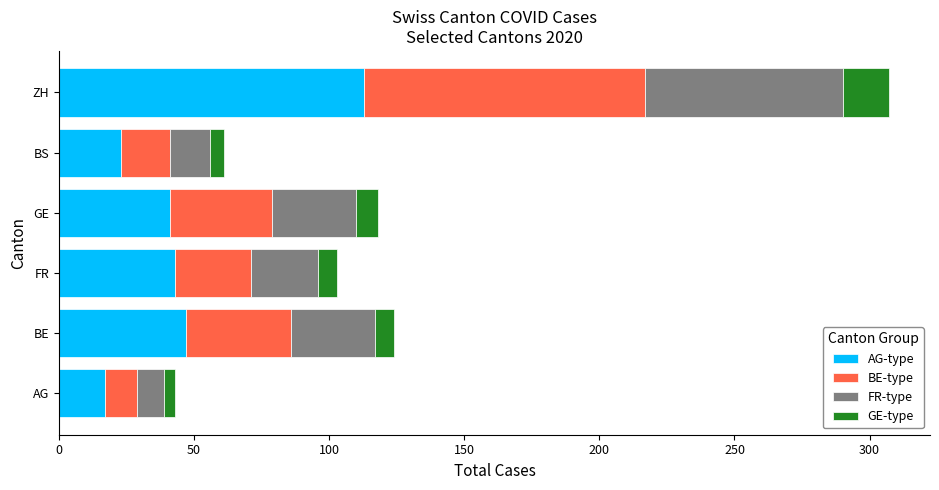

Is it true that AG-type equals 41 at GE?

True